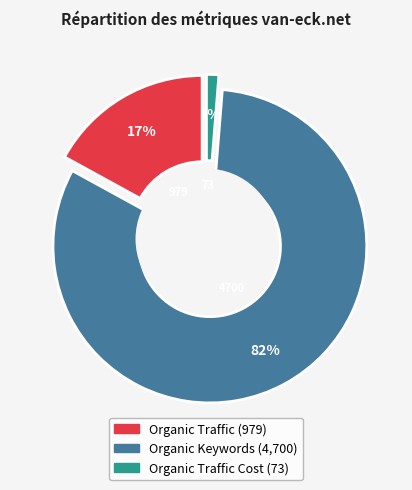

Is there any slice that represents more than half of the pie?

Yes